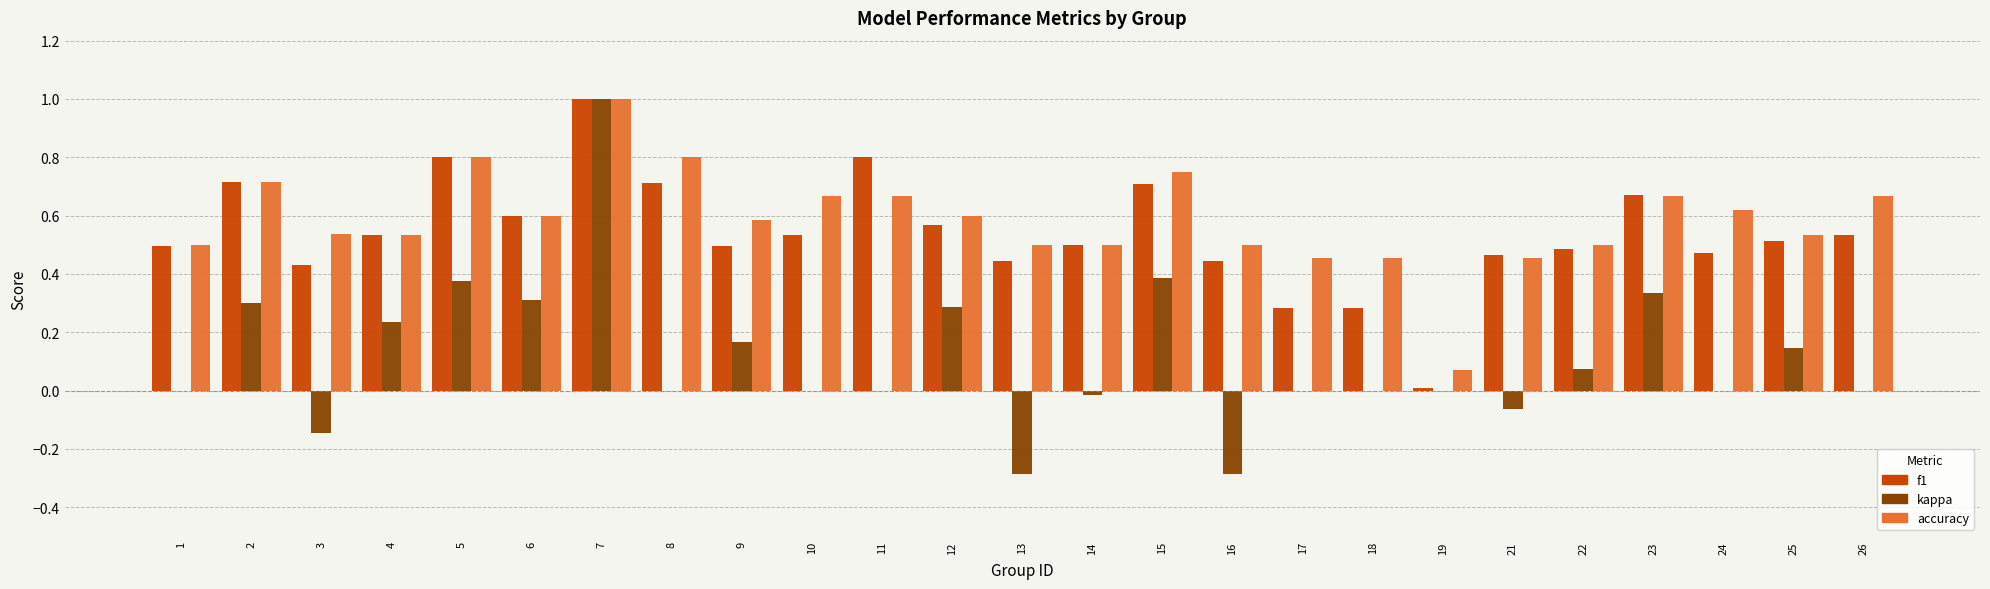

What is the total value across all series at 9?

1.2